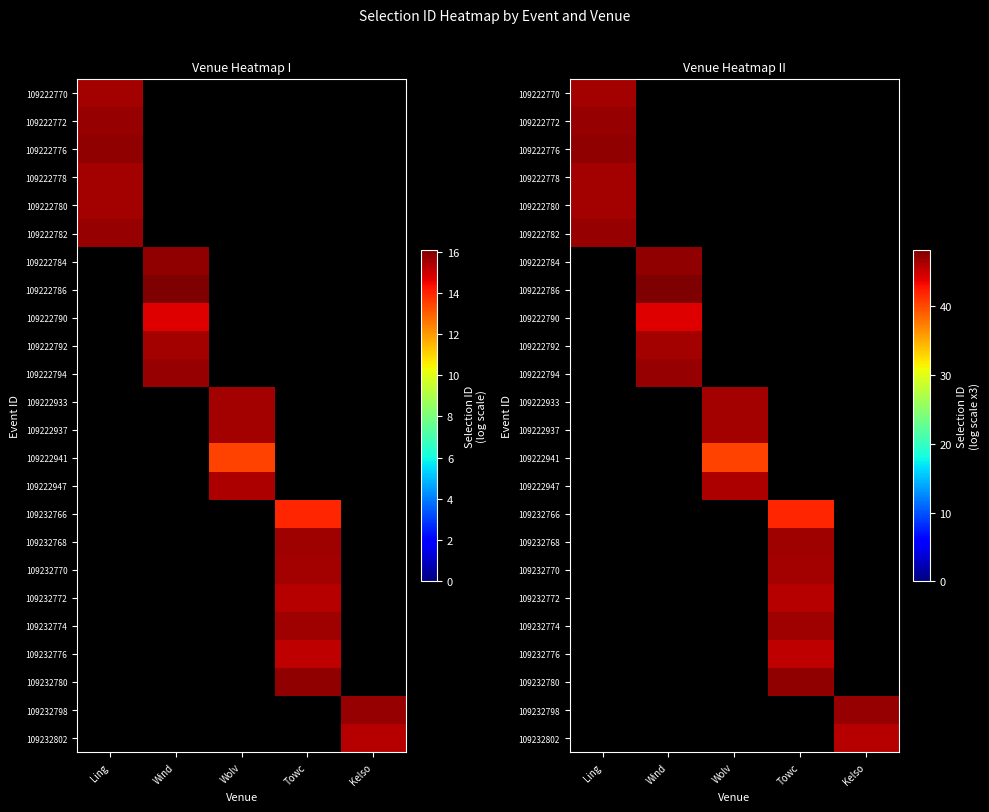

The 109232802 series shows 45.8 at Kelso. True or false?

True